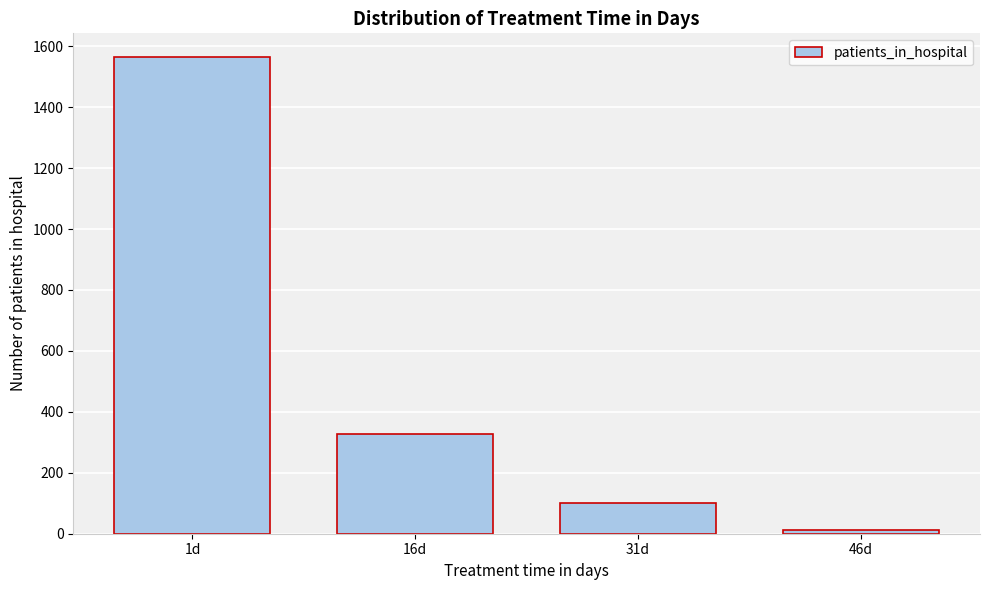

Reading right to left, extract all data points from this chart.

11	102	328	1564